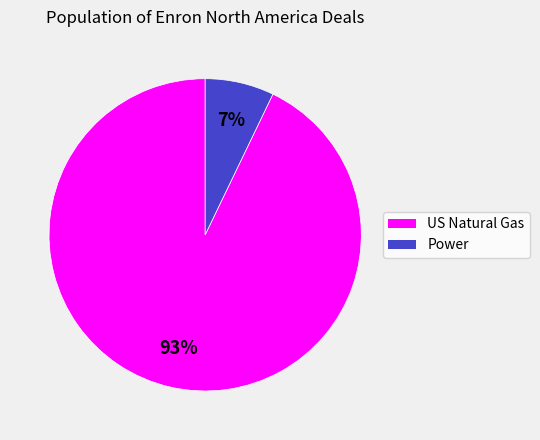

What percentage is the Power slice, to the nearest percent?

7%